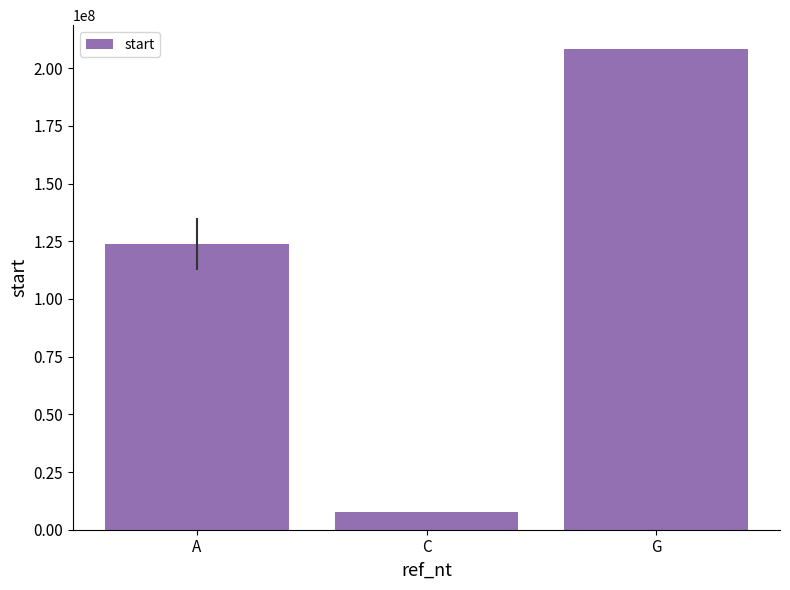

List the labels in order of value, smallest first.

C, A, G